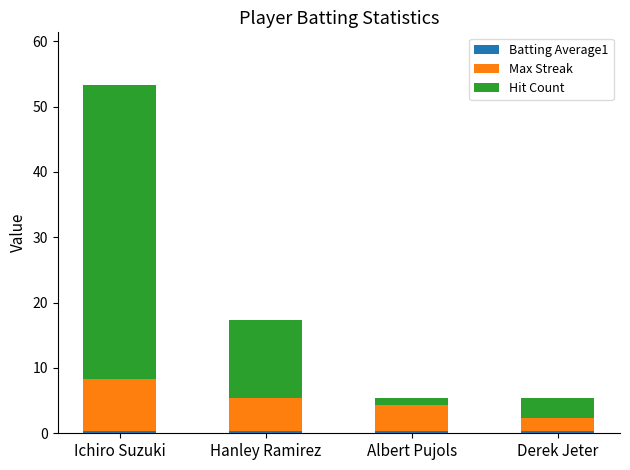

At which category is the sum across all series the highest?

Ichiro Suzuki